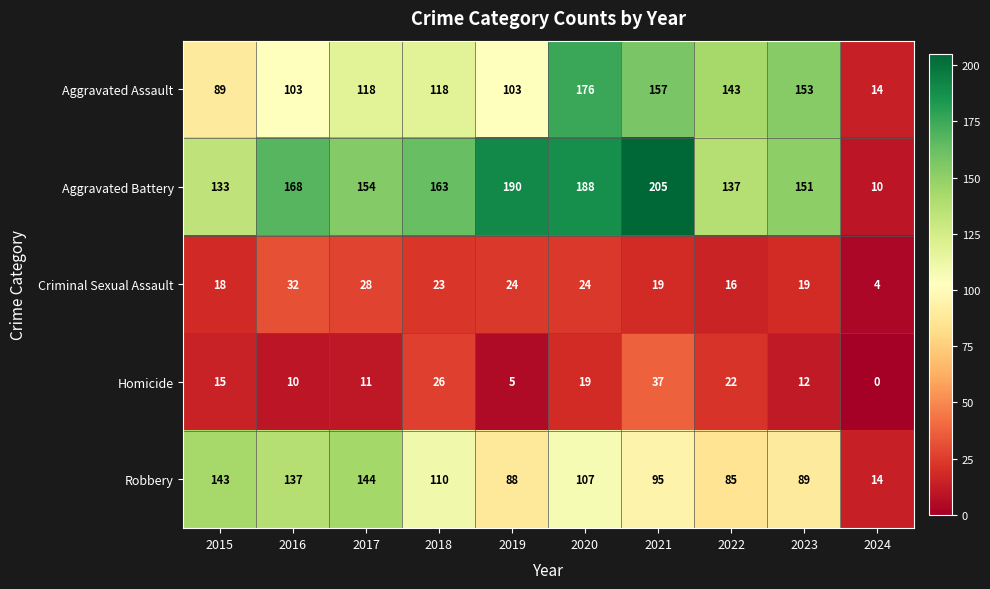

What is the sum of the Homicide values at 2016 and 2015?

25